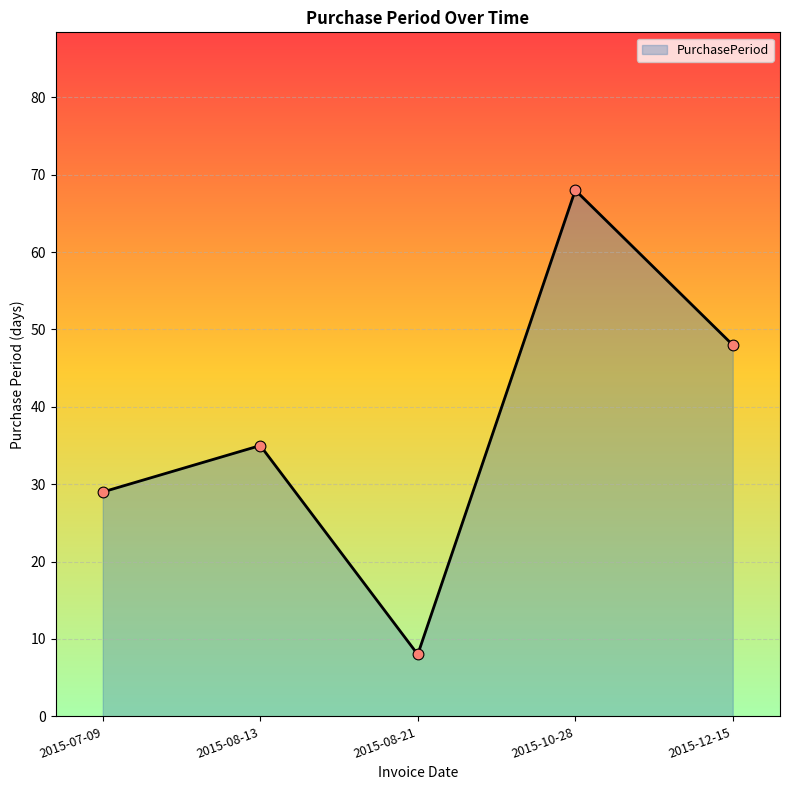

Which has a higher value, 2015-07-09 or 2015-08-21?

2015-07-09